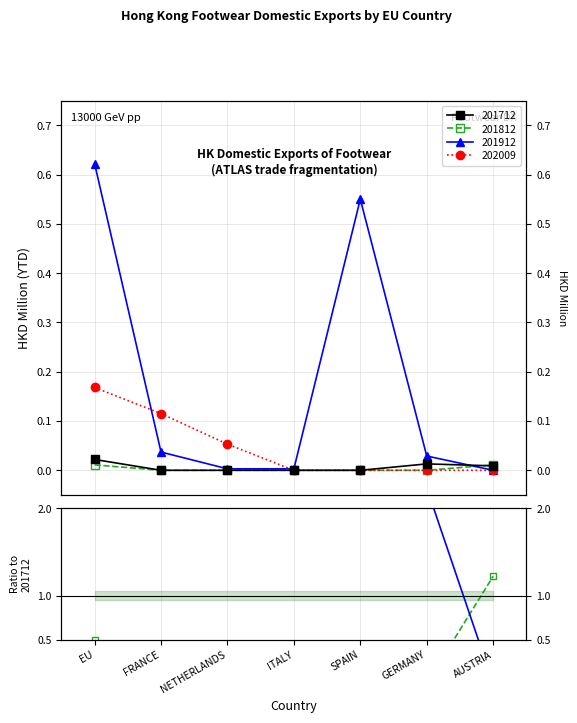

Is the value of 201912 at SPAIN greater than the value of 202009 at FRANCE?

Yes